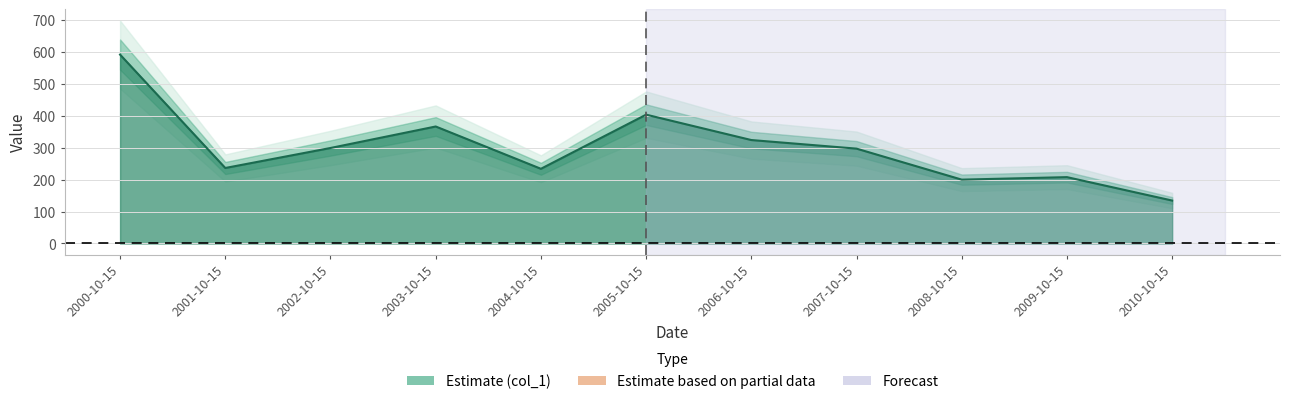

What is the label of the 4th point from the left?

2003-10-15